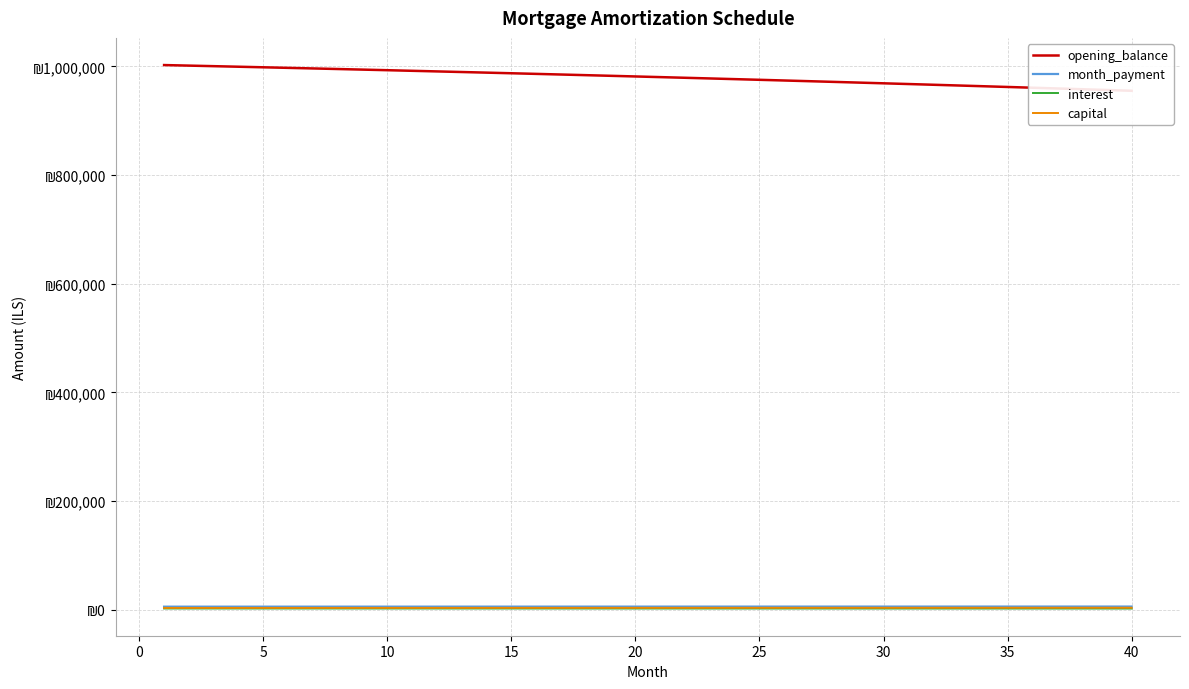

The value of month_payment at 13 is 7606.3. True or false?

False